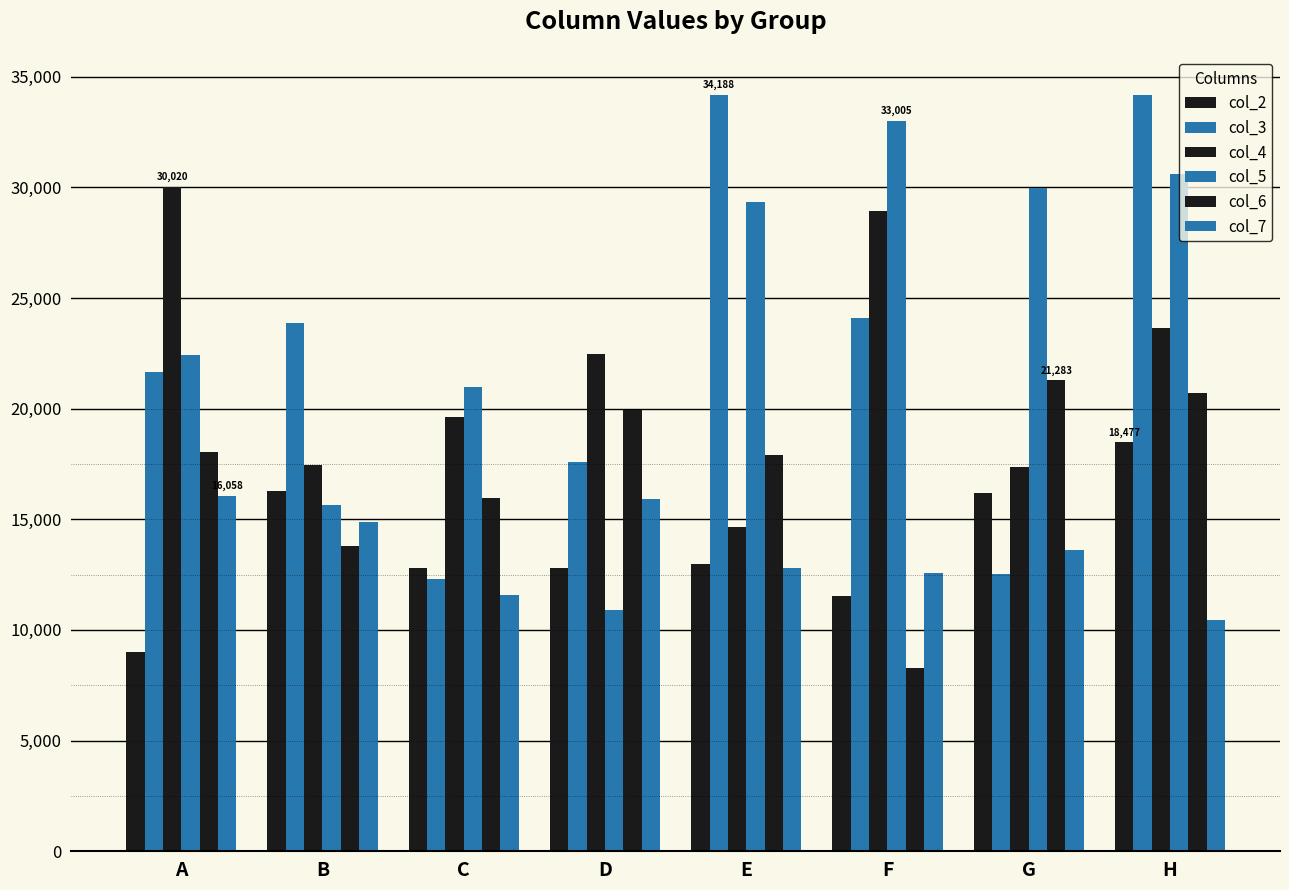

How many bars are there in total?

48